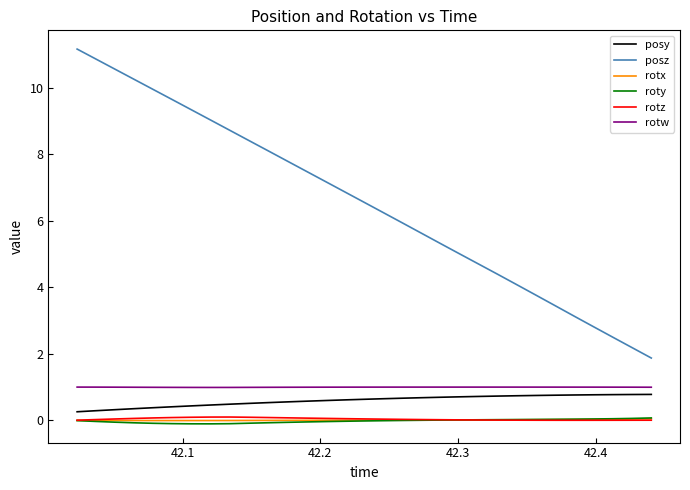

What is the minimum value for posy?

0.3